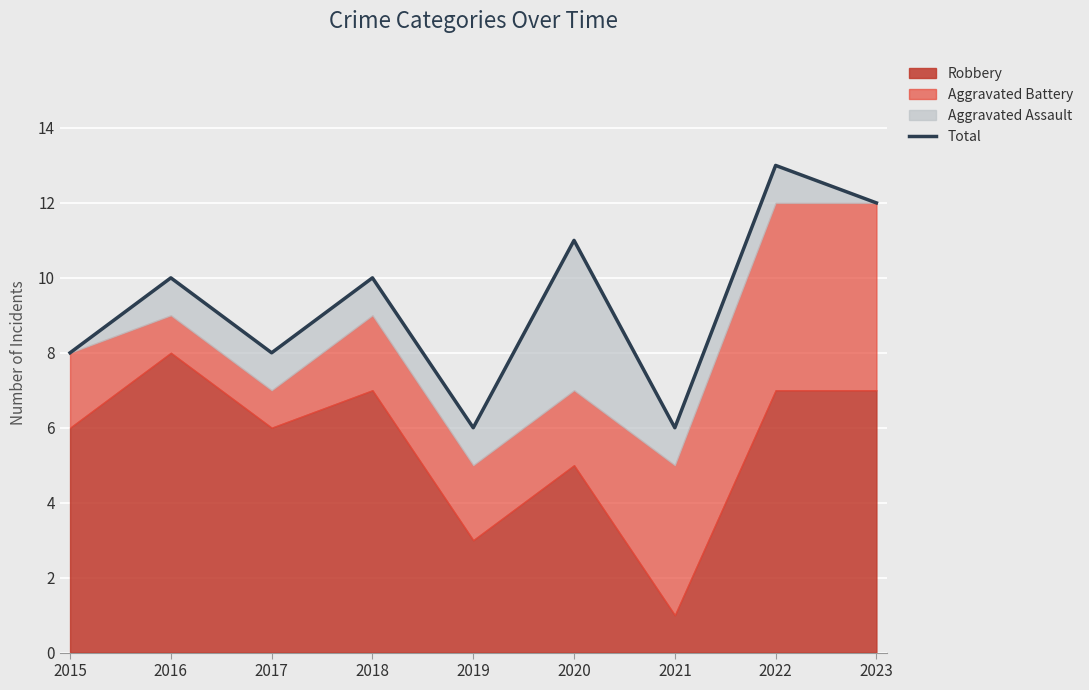

How many values exceed 10?

3